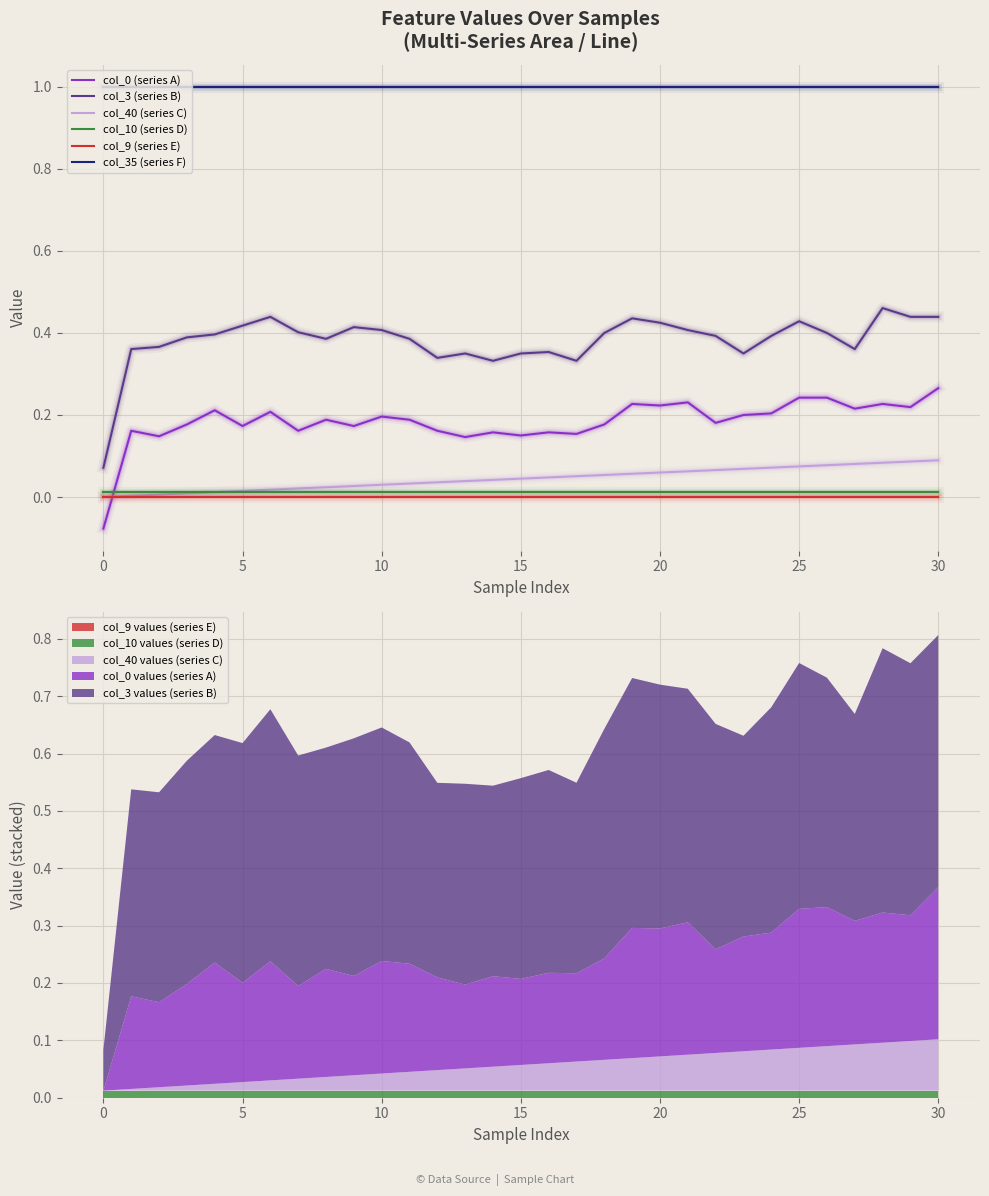

At which category is the sum across all series the highest?

30